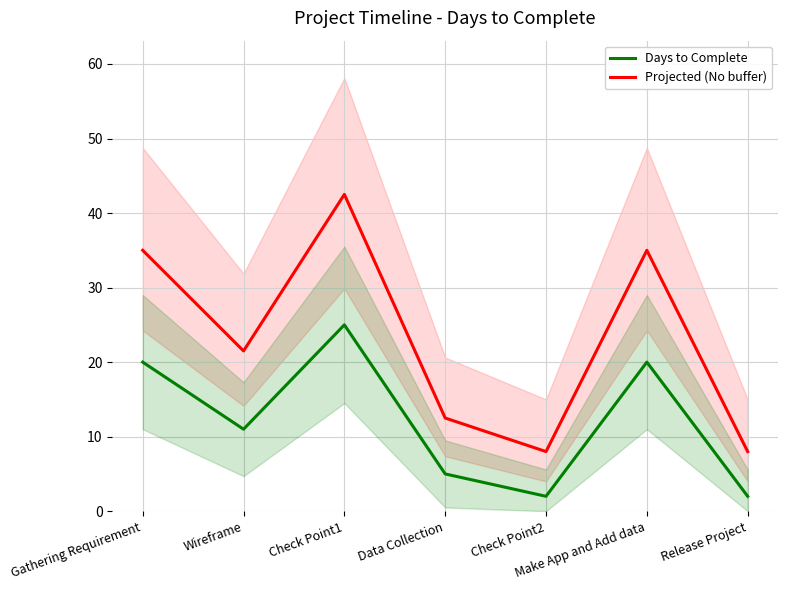

Reading right to left, what are all the values shown in this chart?

Days to Complete: 2.0	20.0	2.0	5.0	25.0	11.0	20.0
Projected (No buffer): 8.0	35.0	8.0	12.5	42.5	21.5	35.0